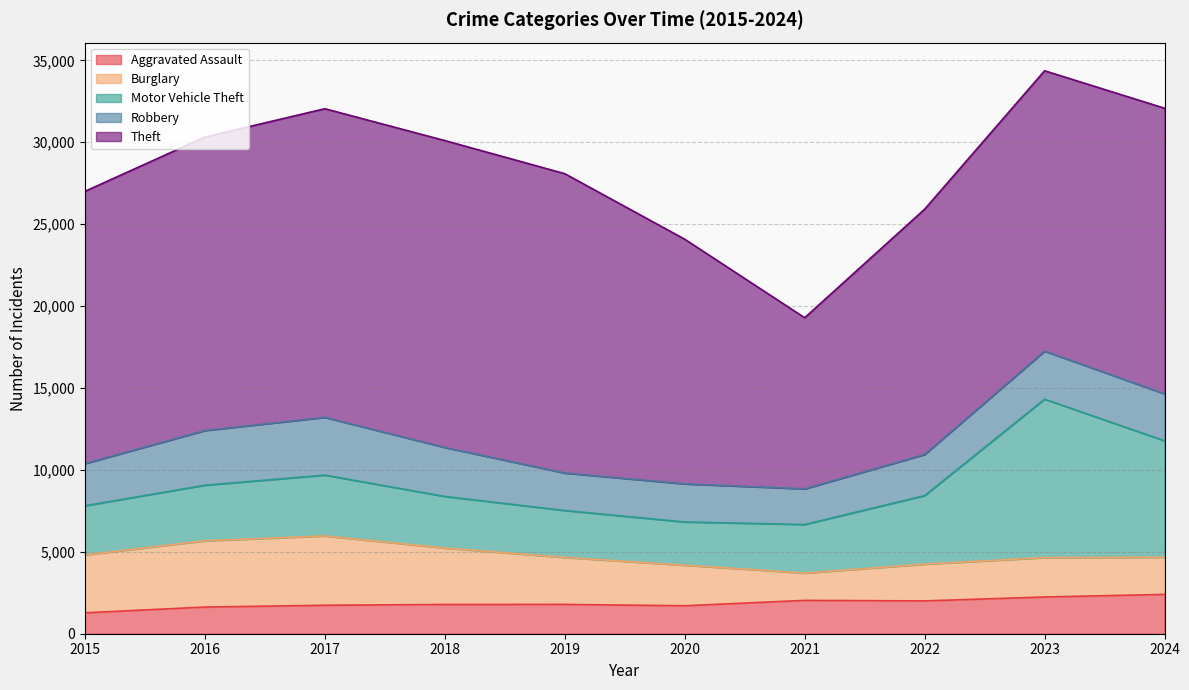

Where does the Aggravated Assault series first go above 1788?

2021